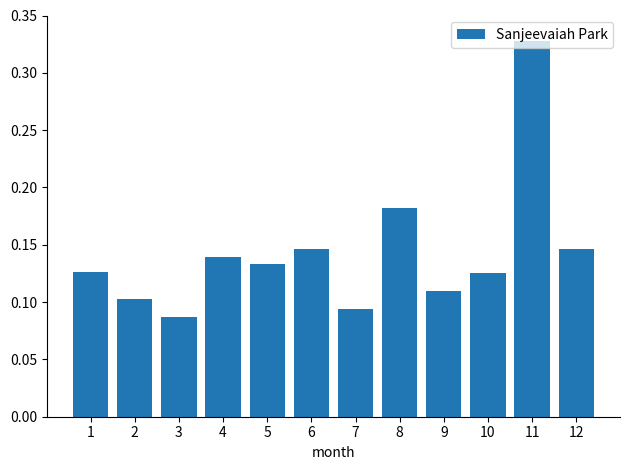

At which label is the value closest to 0?

3